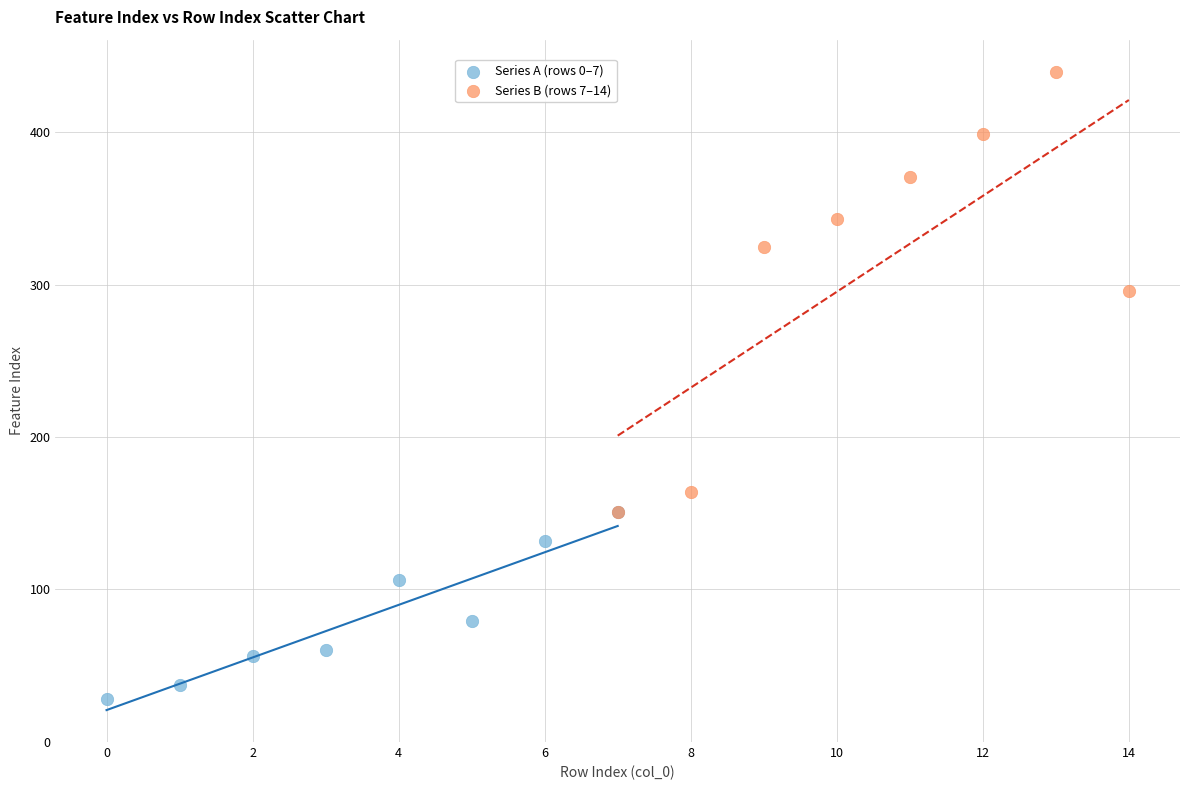

Which series has the widest spread of Y values?

Series B (rows 7–14)